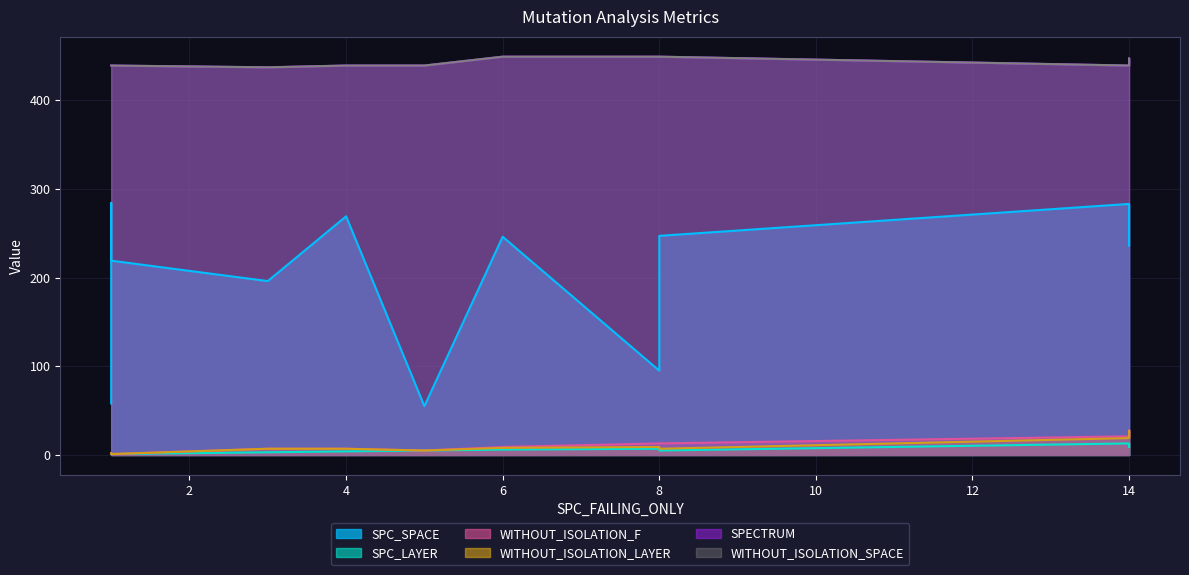

True or false: SPECTRUM and WITHOUT_ISOLATION_SPACE intersect in this chart.

False